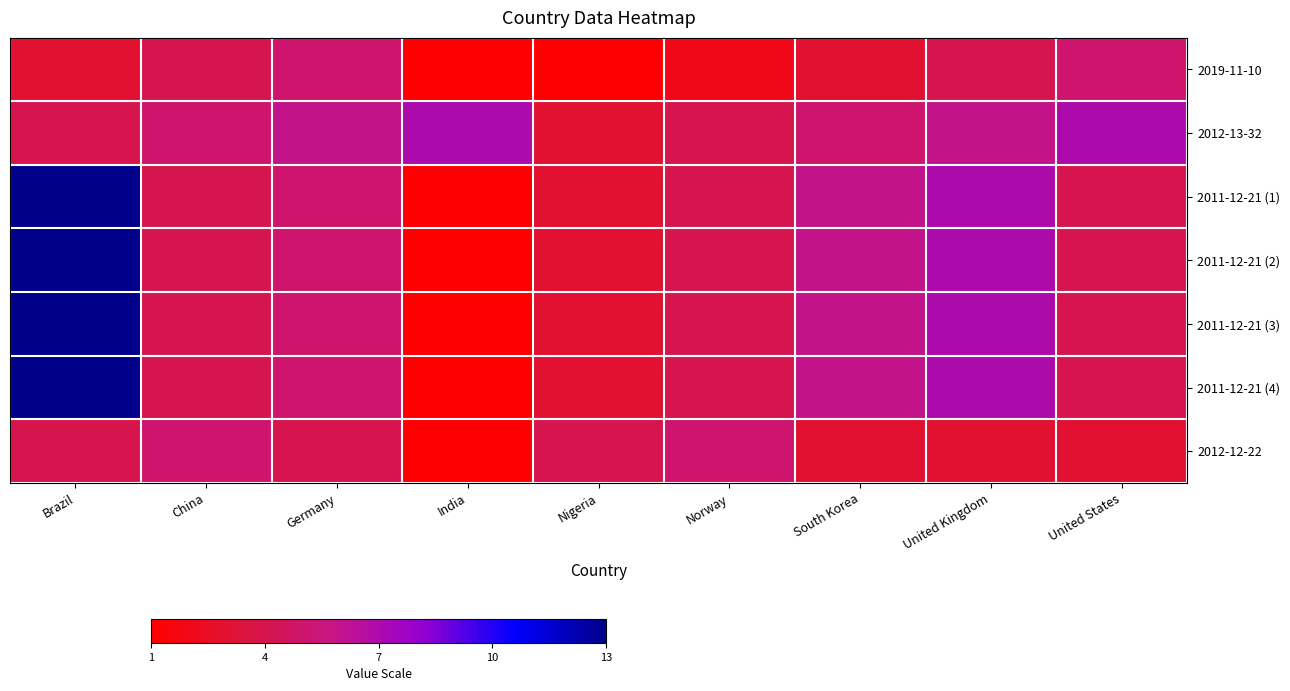

Reading left to right, extract all data points from this chart.

2019-11-10: Brazil=3	China=4	Germany=5	India=1	Nigeria=1	Norway=2	South Korea=3	United Kingdom=4	United States=5
2012-13-32: Brazil=4	China=5	Germany=6	India=7	Nigeria=3	Norway=4	South Korea=5	United Kingdom=6	United States=7
2011-12-21 (1): Brazil=13	China=4	Germany=5	India=1	Nigeria=3	Norway=4	South Korea=6	United Kingdom=7	United States=4
2011-12-21 (2): Brazil=13	China=4	Germany=5	India=1	Nigeria=3	Norway=4	South Korea=6	United Kingdom=7	United States=4
2011-12-21 (3): Brazil=13	China=4	Germany=5	India=1	Nigeria=3	Norway=4	South Korea=6	United Kingdom=7	United States=4
2011-12-21 (4): Brazil=13	China=4	Germany=5	India=1	Nigeria=3	Norway=4	South Korea=6	United Kingdom=7	United States=4
2012-12-22: Brazil=4	China=5	Germany=4	India=1	Nigeria=4	Norway=5	South Korea=3	United Kingdom=3	United States=3